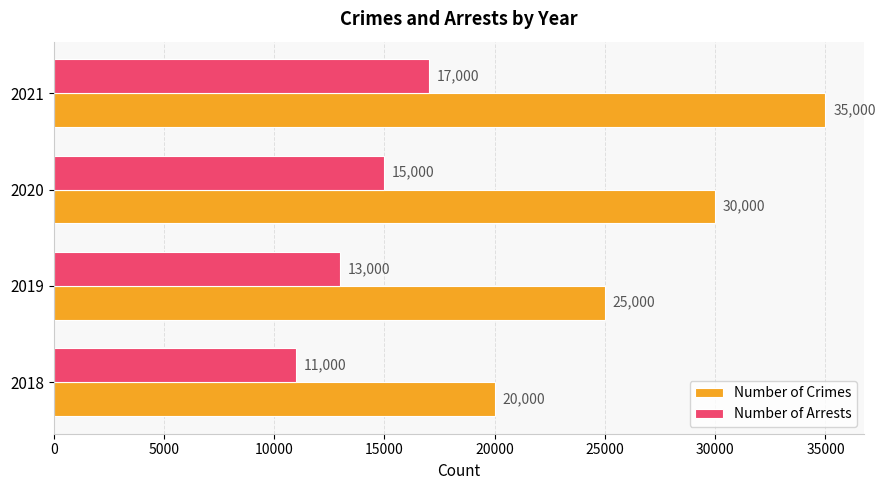

Rank the categories by Number of Arrests value from lowest to highest.

2018, 2019, 2020, 2021